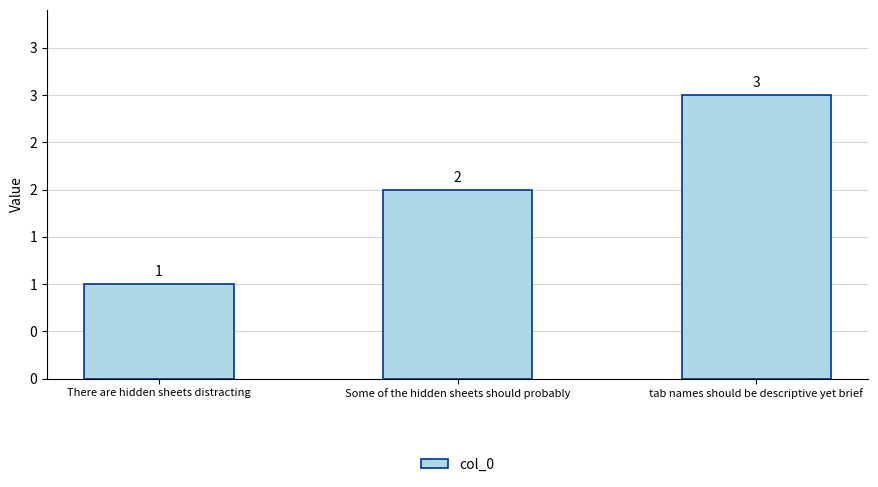

List the labels in order of value, smallest first.

There are hidden sheets distracting, Some of the hidden sheets should probably, tab names should be descriptive yet brief